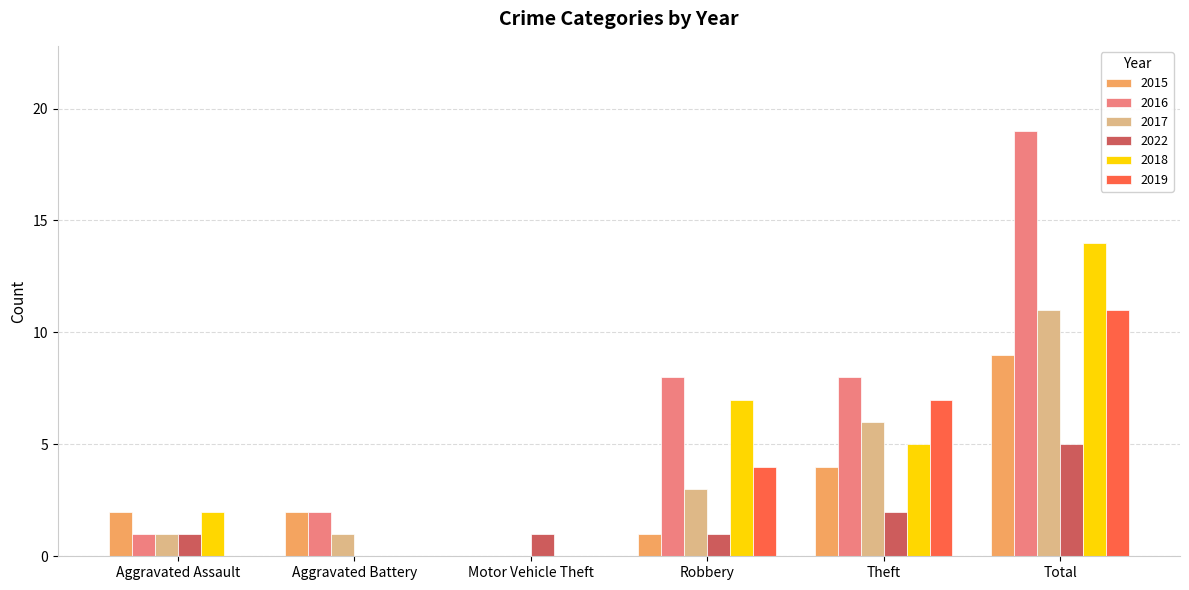

How many values in 2017 are above zero?

5